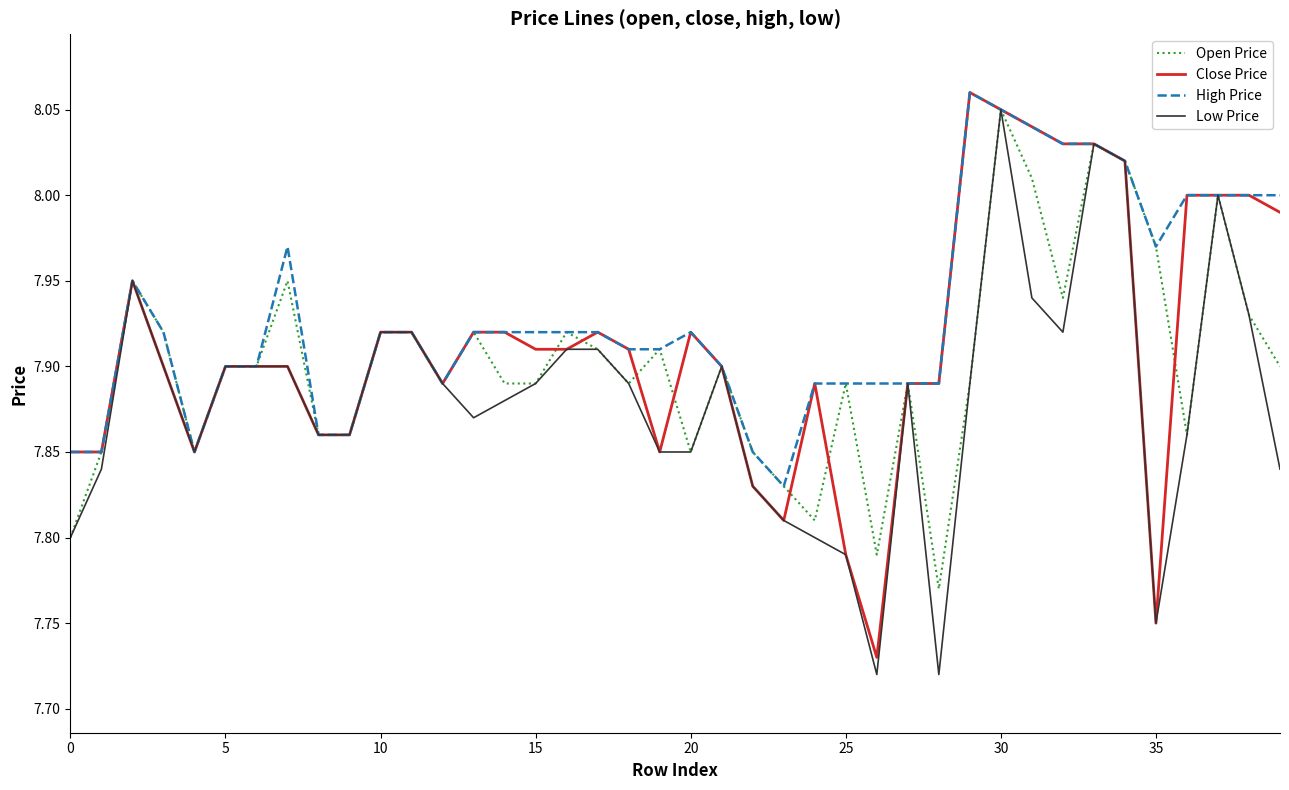

Which series has the largest total across all categories?

High Price